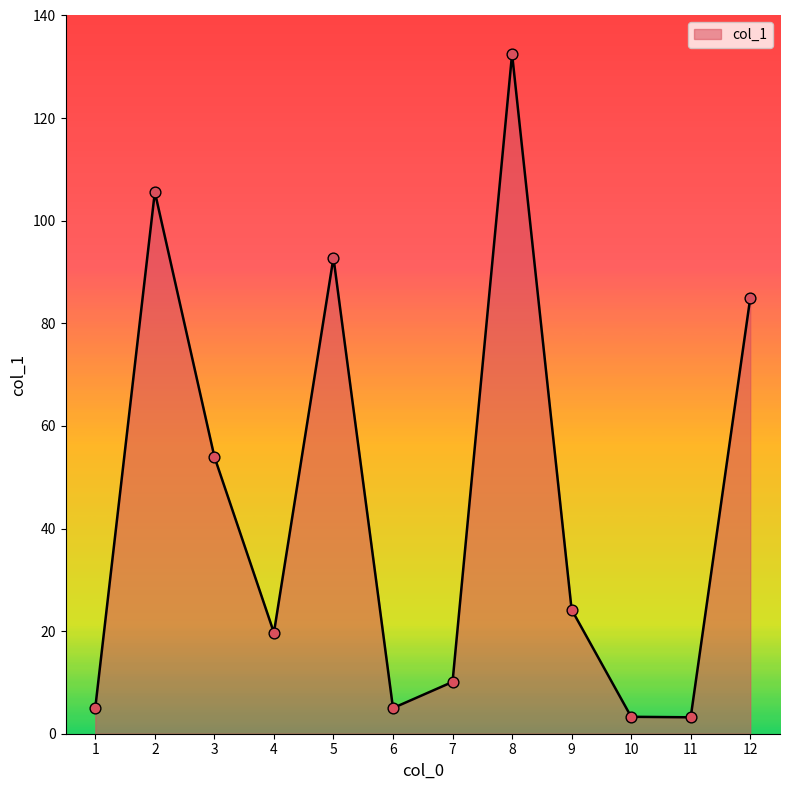

What is the ratio of the value at 8 to the value at 10?

40.2